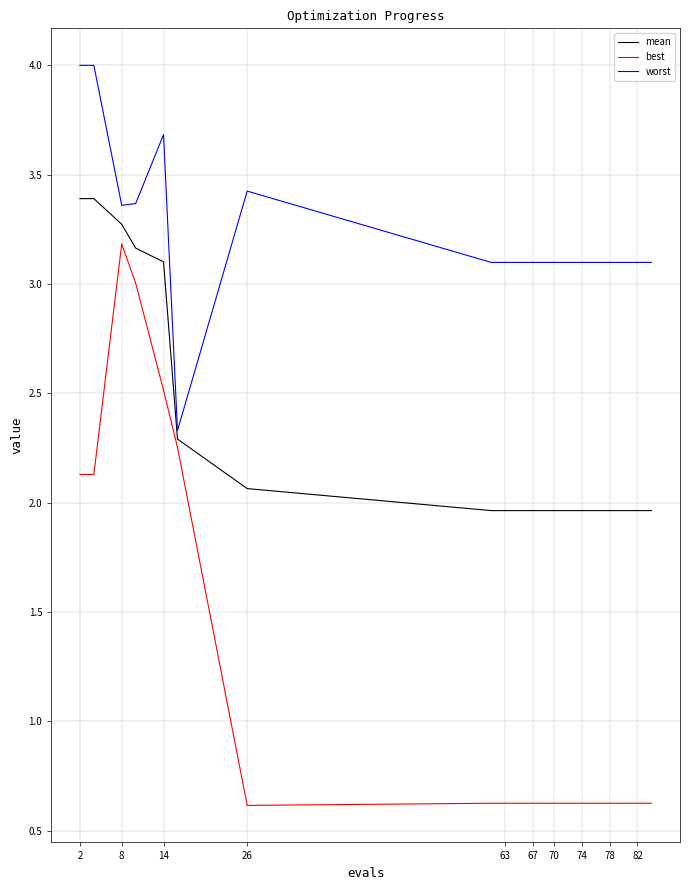

List the series in order of their peak value, lowest first.

best, mean, worst